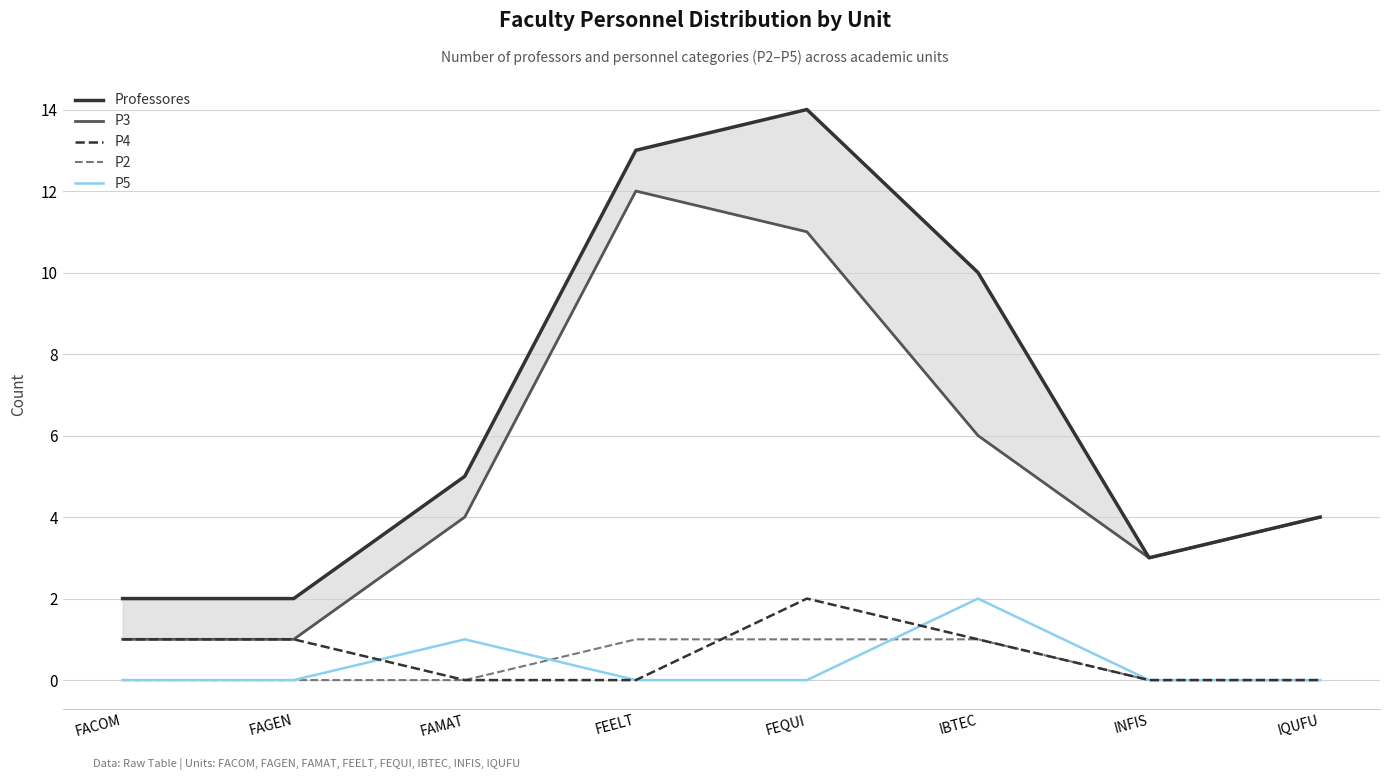

Rank the series at FACOM from lowest to highest value.

P2, P5, P3, P4, Professores